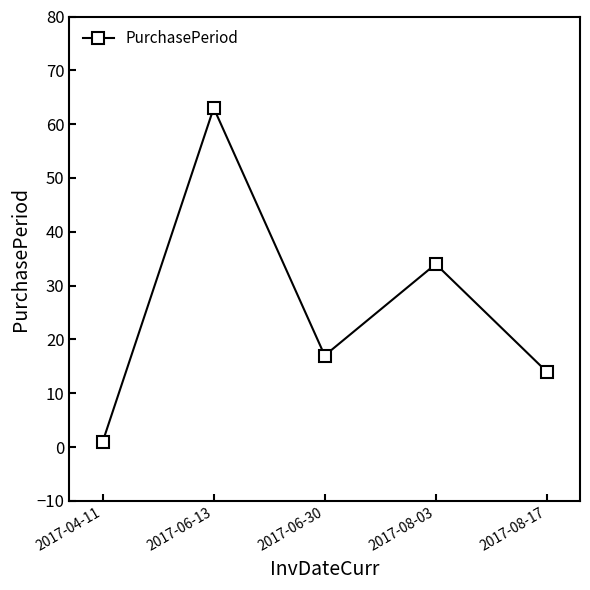

What is the difference between the maximum and minimum values?

62